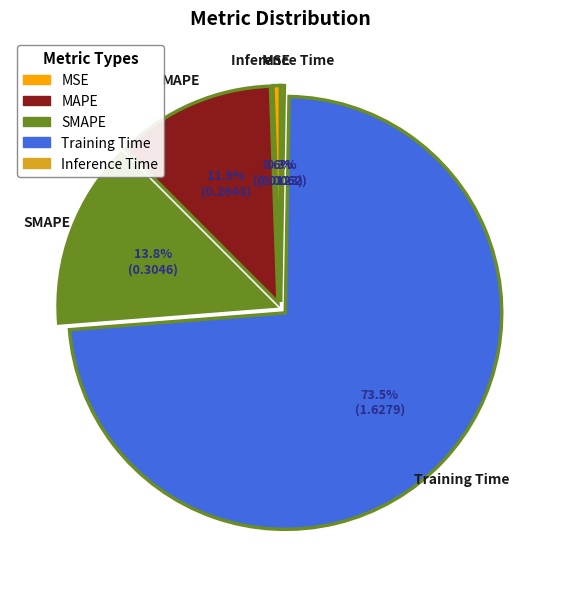

True or false: SMAPE accounts for 14% of the total.

True